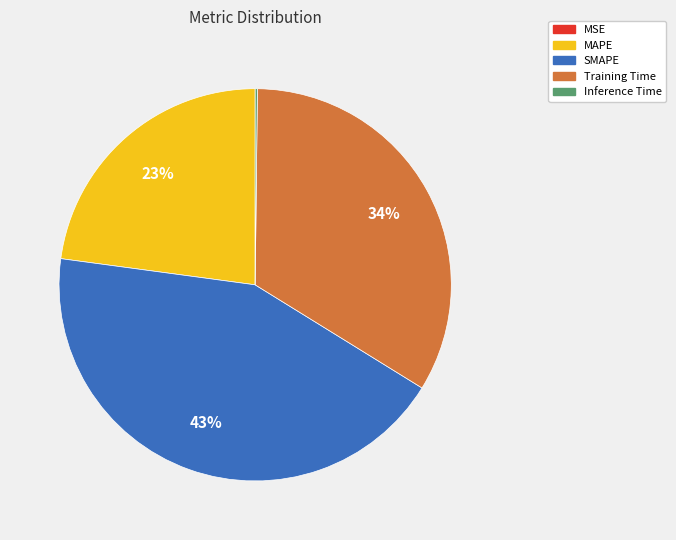

Which category has the biggest portion of the pie?

SMAPE